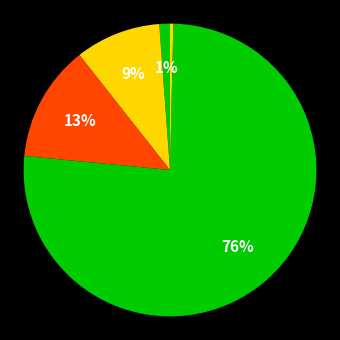

How many segments does this pie chart have?

5